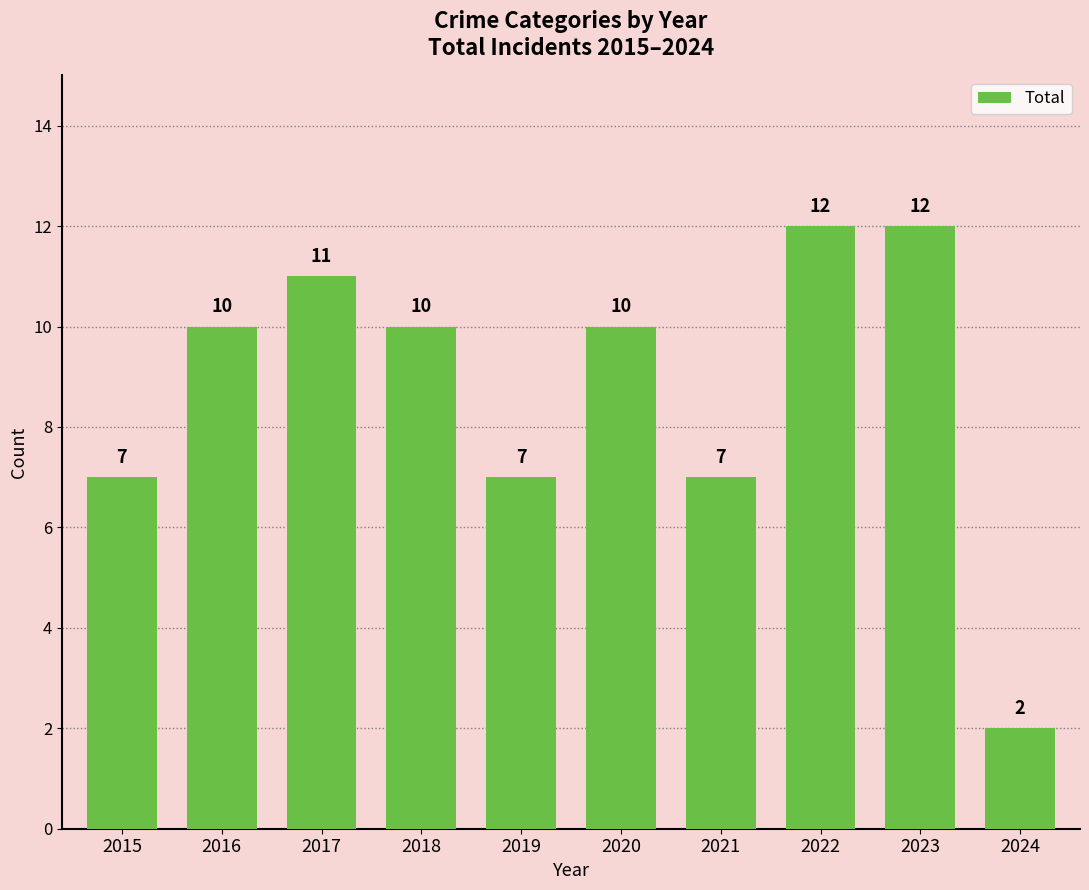

Between 2022 and 2016, which is larger?

2022